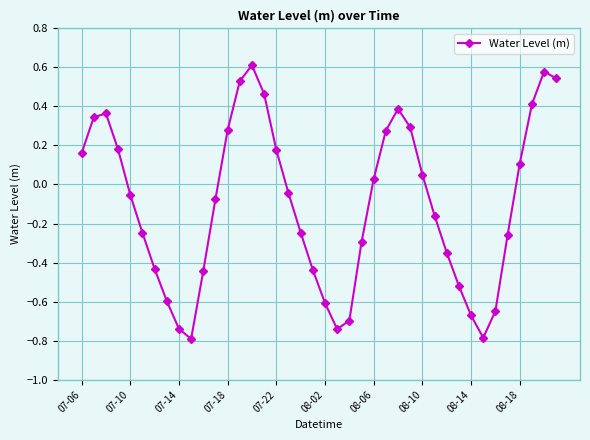

What is the sum of all values?

-4.1